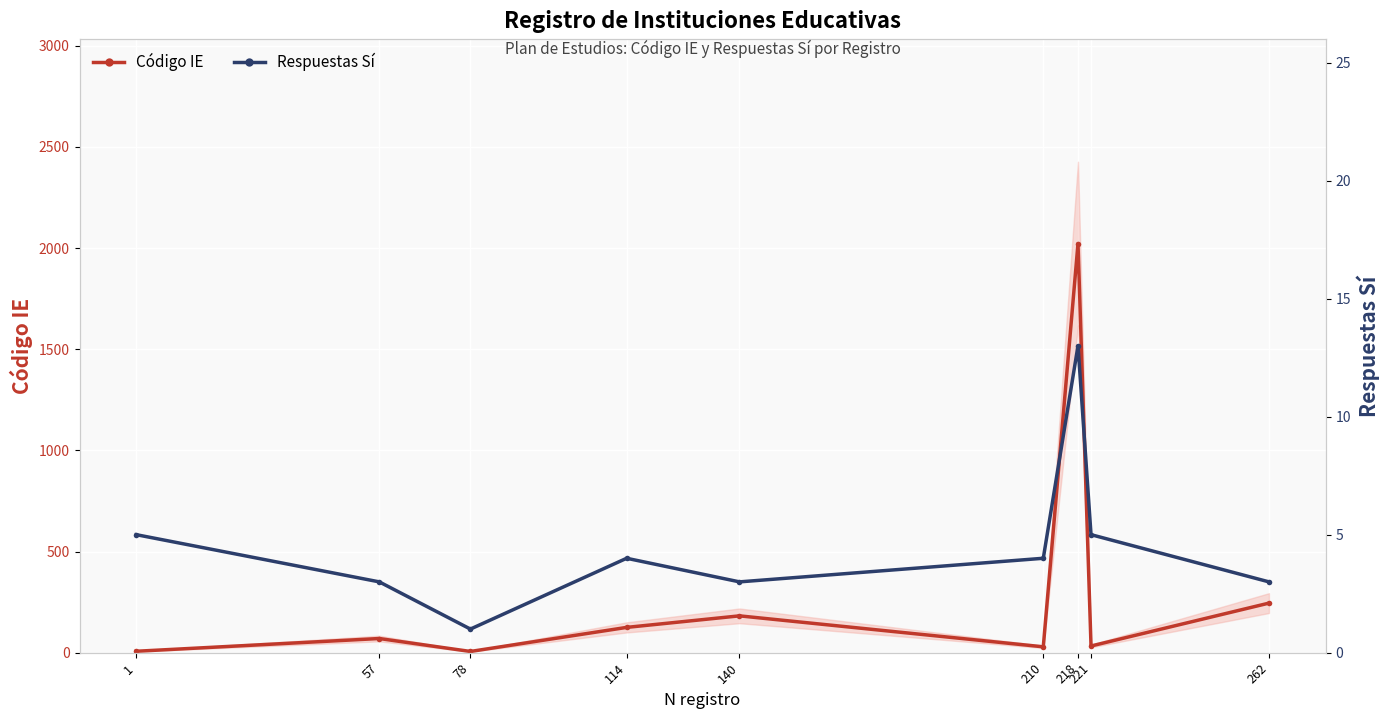

How many data points in Código IE are above 70?

4